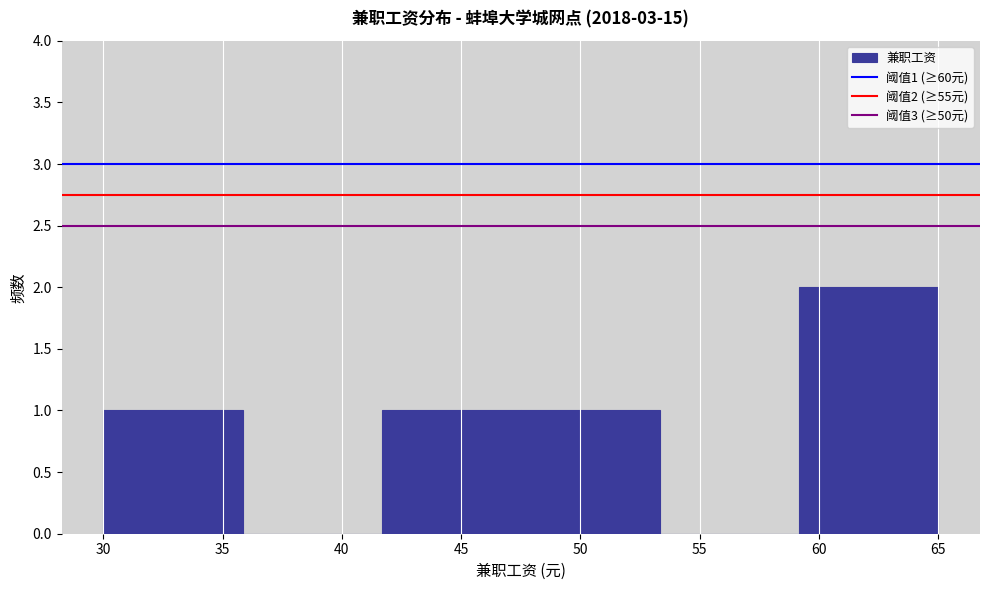

Over which range of the x-axis is the bar tallest?

59.0 to 65.0